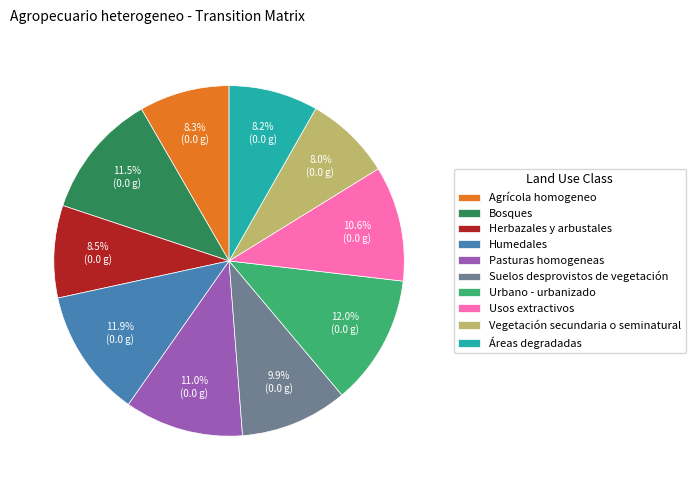

To the nearest percent, what is the combined percentage of Bosques and Agrícola homogeneo?

20%